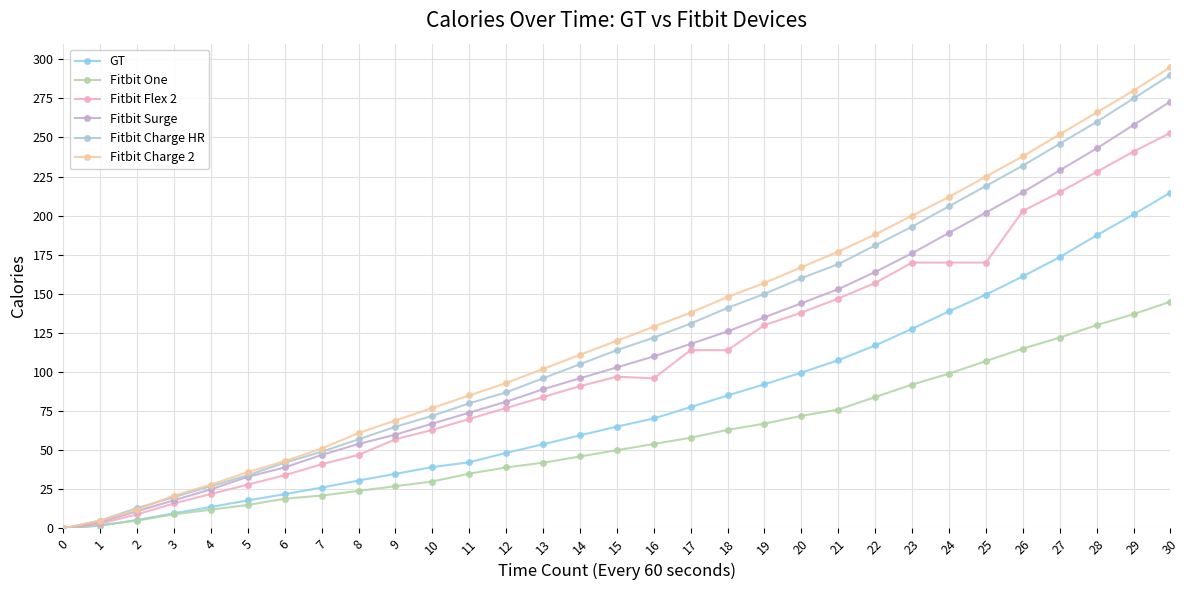

True or false: Fitbit Charge HR and Fitbit Surge intersect in this chart.

False